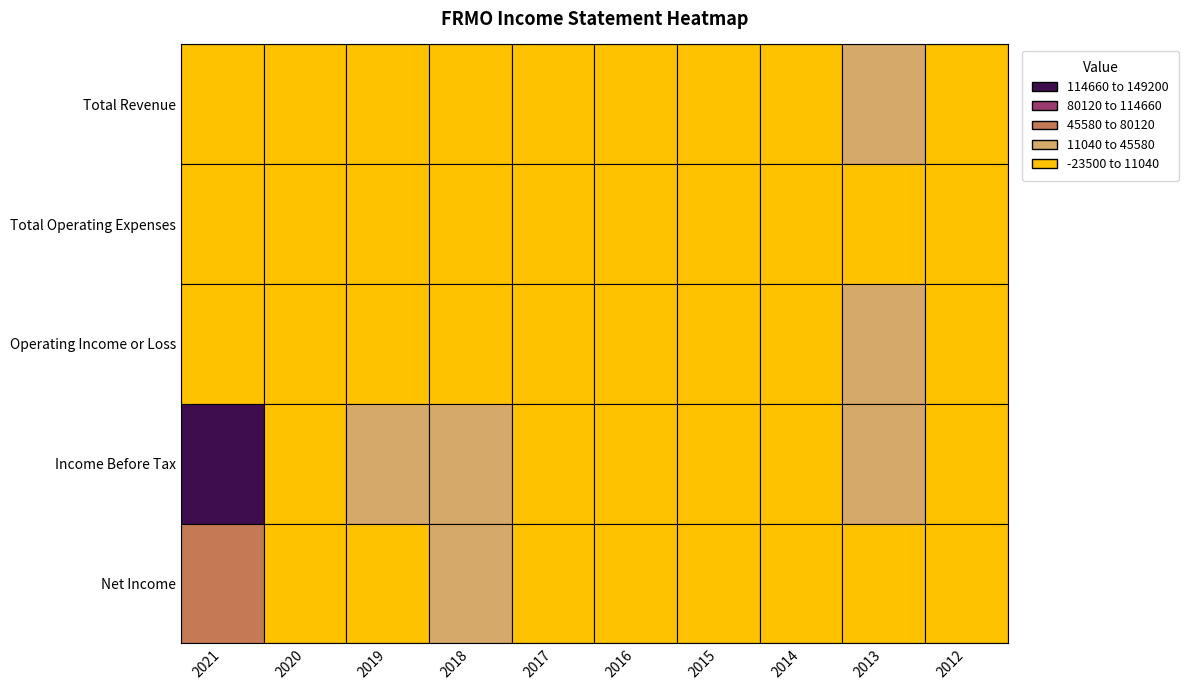

Reading left to right, list all the values displayed in this chart.

Total Revenue: 2021=7800	2020=3400	2019=7100	2018=6900	2017=2800	2016=7800	2015=6300	2014=5800	2013=15800	2012=3900
Total Operating Expenses: 2021=1300	2020=1300	2019=1300	2018=800	2017=700	2016=700	2015=600	2014=900	2013=900	2012=900
Operating Income or Loss: 2021=6500	2020=2100	2019=5800	2018=6100	2017=2100	2016=7100	2015=5800	2014=4900	2013=15000	2012=3000
Income Before Tax: 2021=149200	2020=-23500	2019=18200	2018=15600	2017=6900	2016=1000	2015=7400	2014=6700	2013=16800	2012=4600
Net Income: 2021=60200	2020=-14600	2019=4700	2018=14100	2017=3500	2016=-800	2015=4900	2014=3900	2013=10300	2012=3300